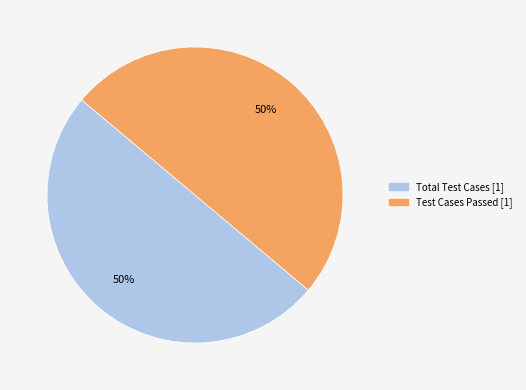

To the nearest percent, what is the average slice percentage?

50%